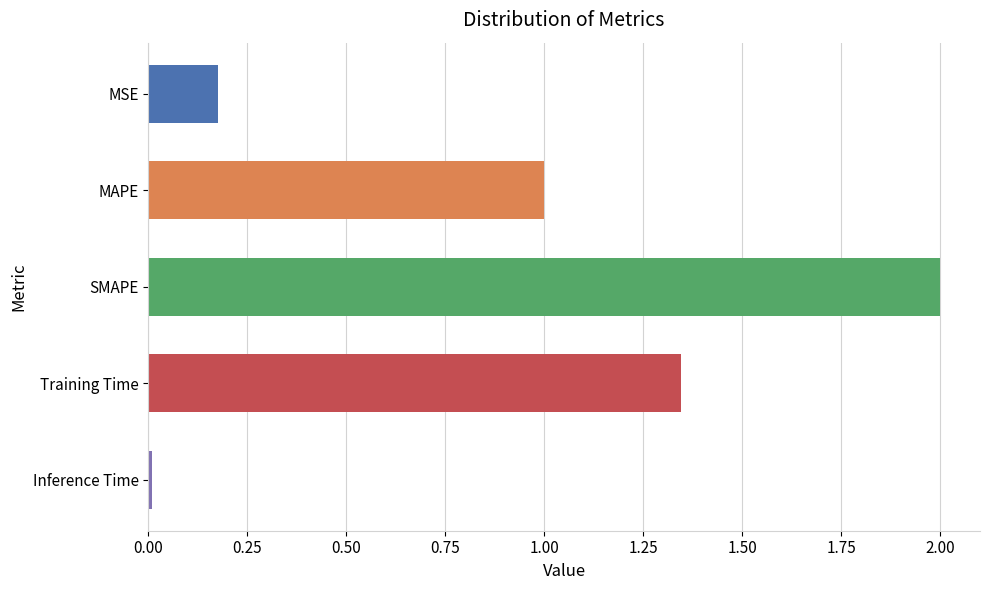

True or false: the data shows 2.9 at SMAPE.

False